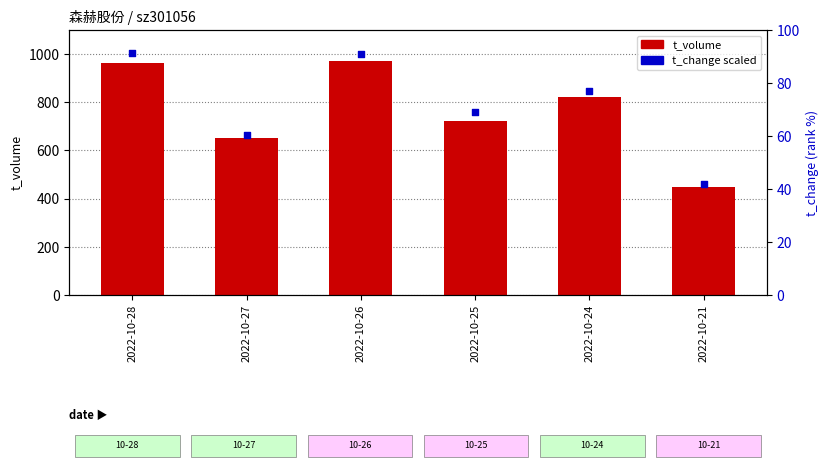

Which series reaches the maximum Y coordinate?

t_volume